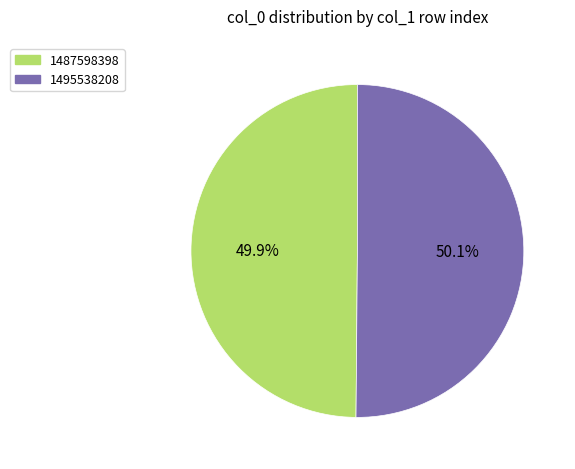

Is there a majority slice in this chart?

Yes